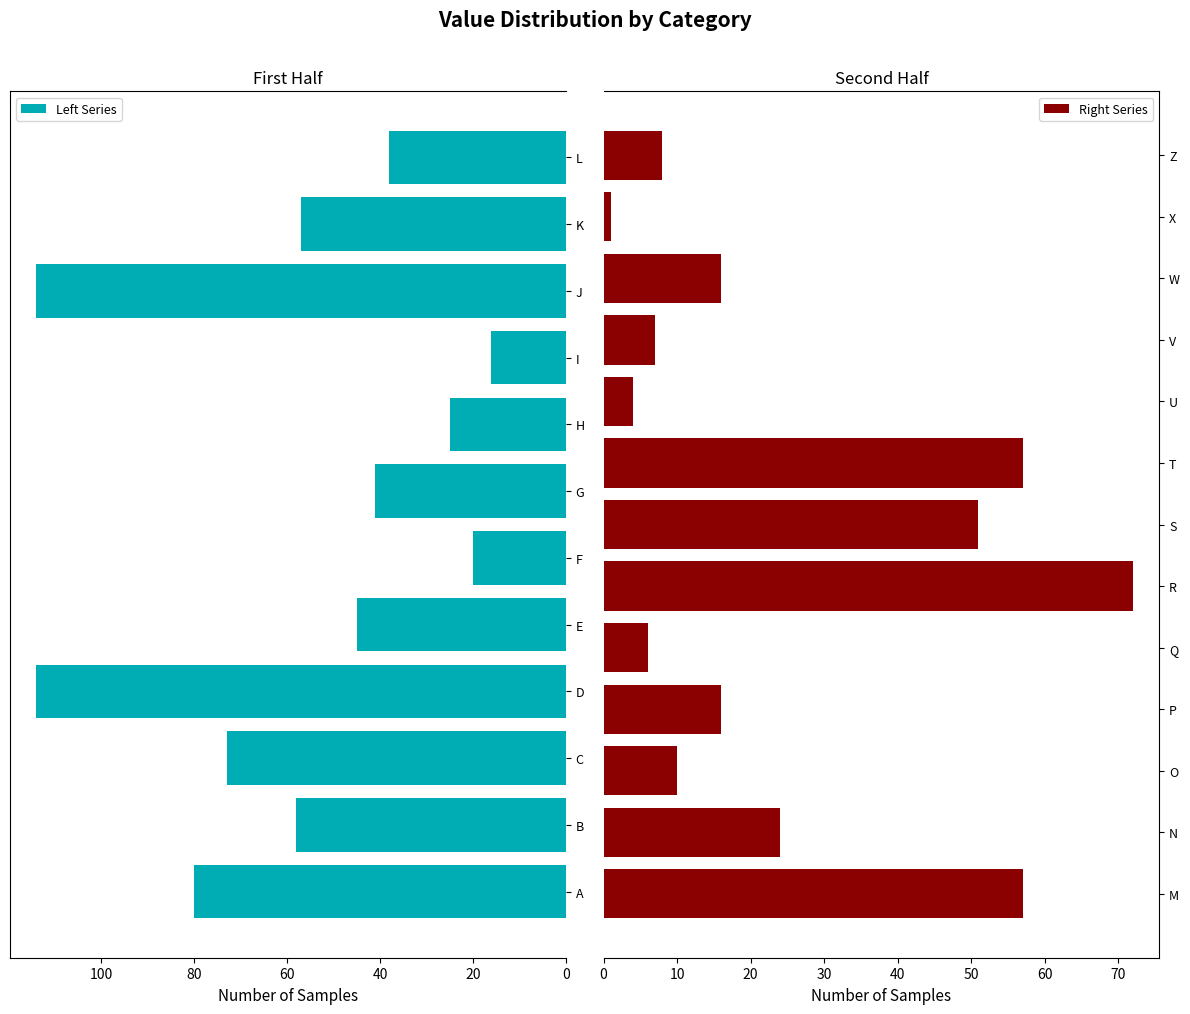

How many data points are less than 38?

12